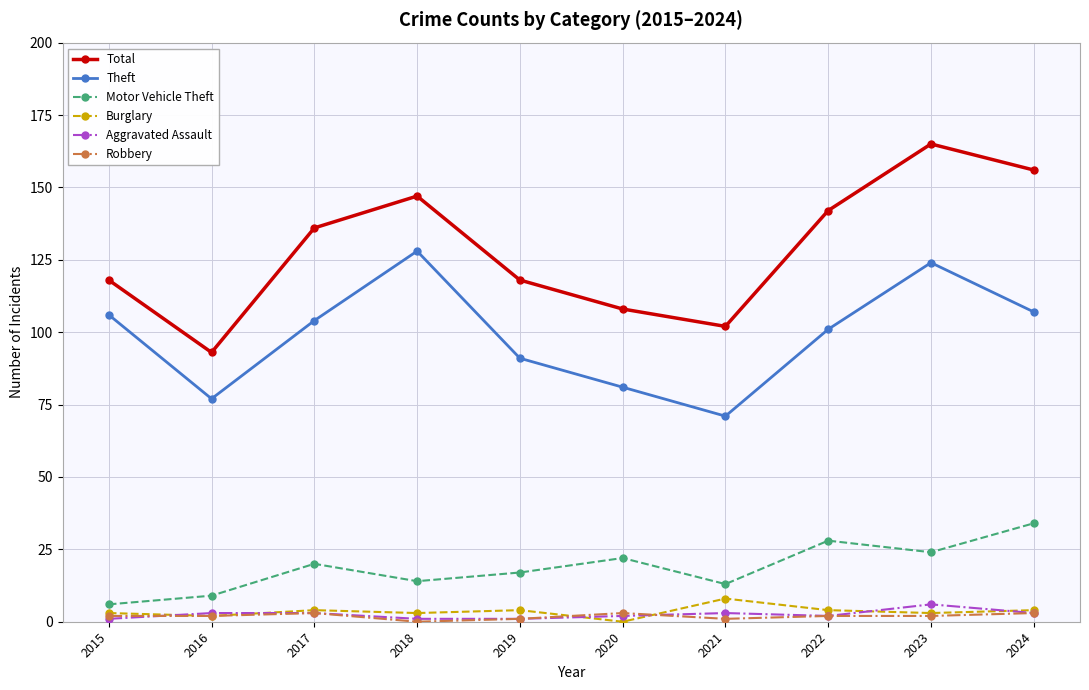

How many lines are shown in the chart?

6